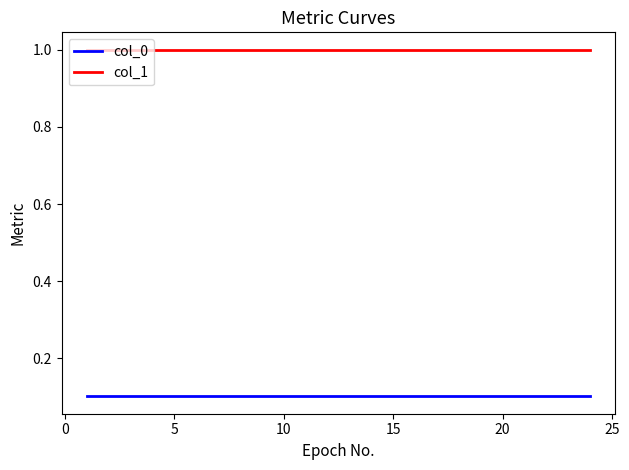

What is the lowest value of the col_1 series?

1.0